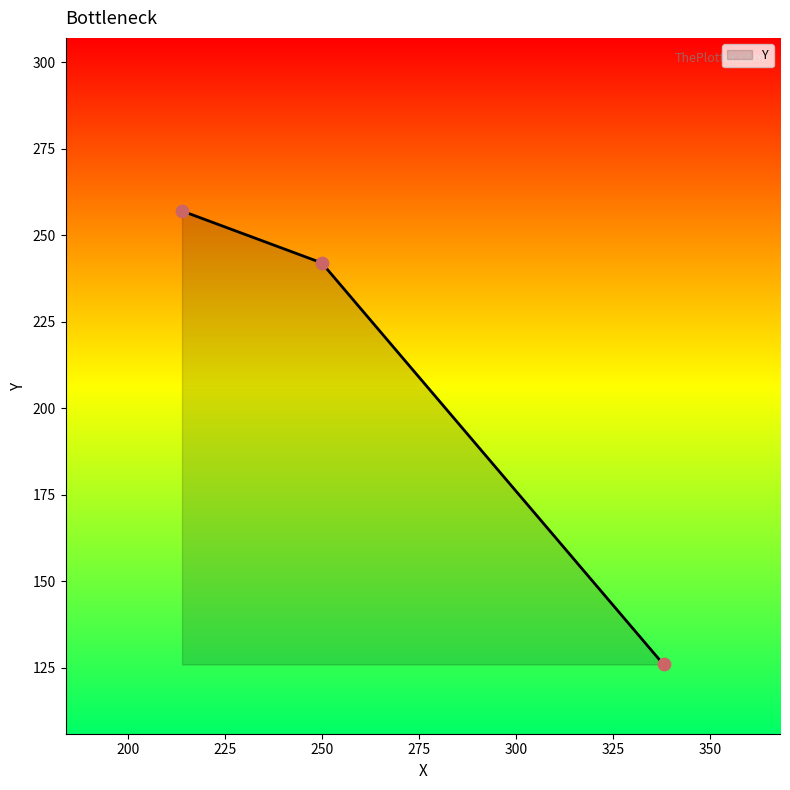

What is the change in value from 338 to 250?

+116